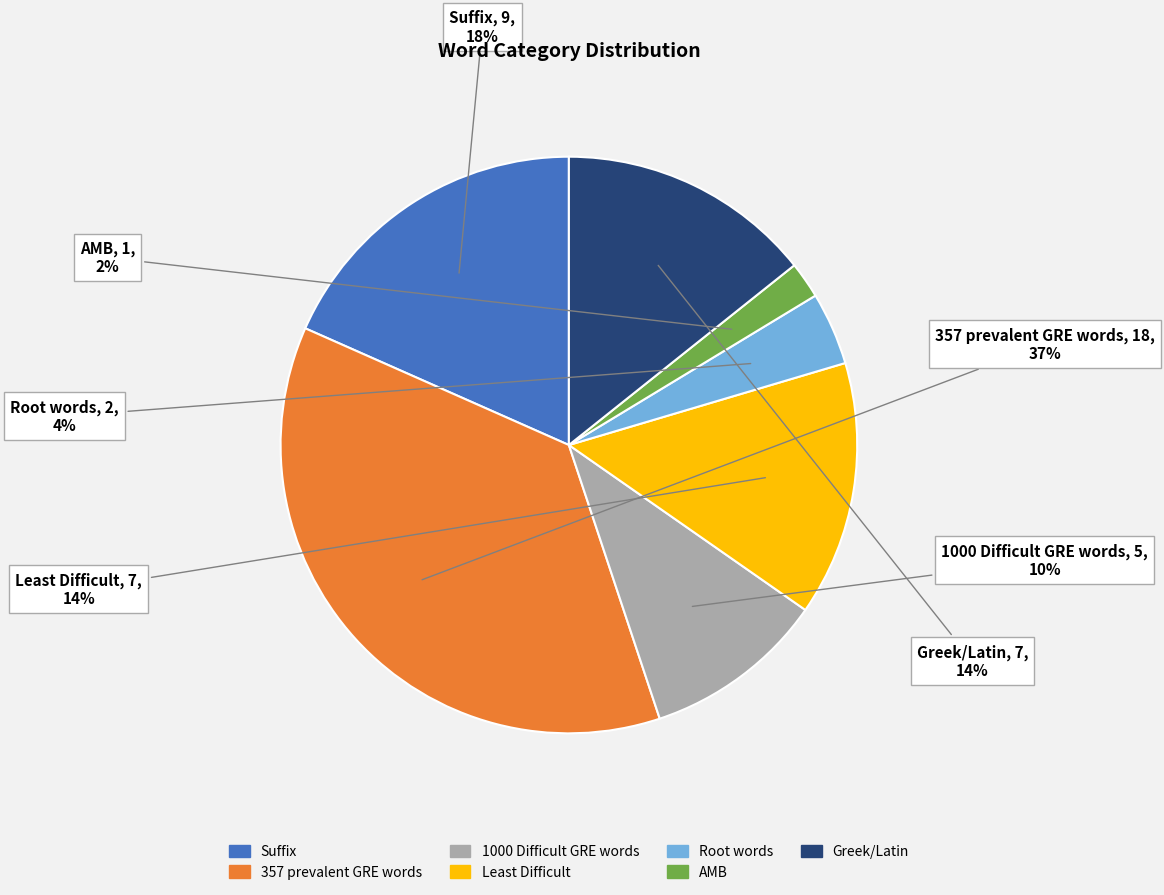

To the nearest percent, what portion does AMB represent?

2%